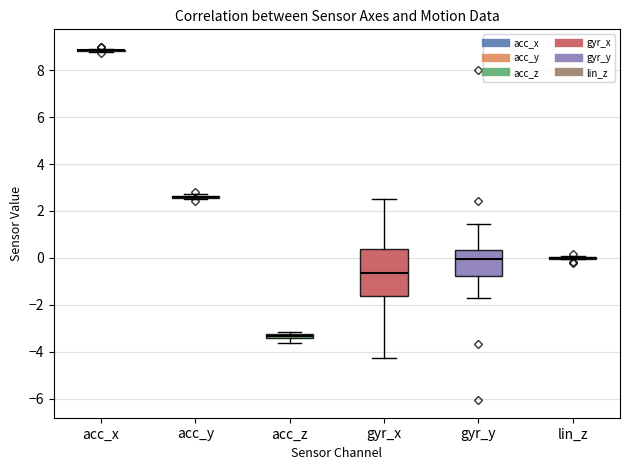

Comparing the boxes themselves (not the whiskers), which one is the tallest?

gyr_x